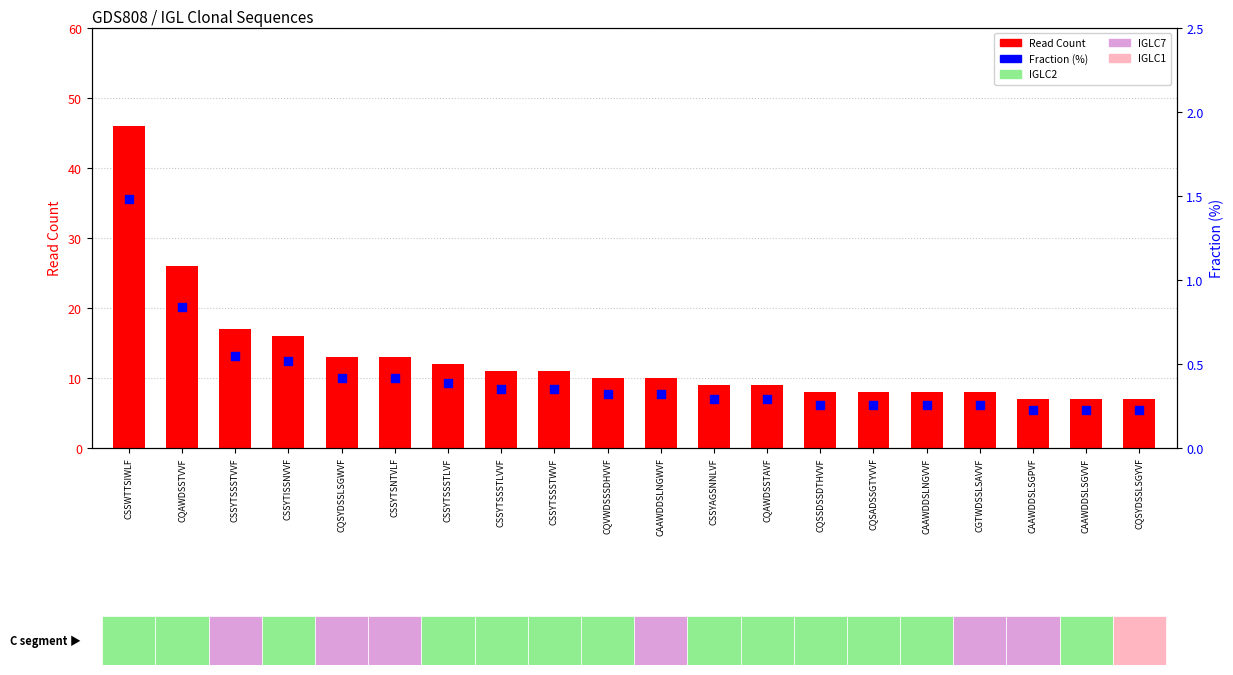

What is the total value across all series at CSSYTSSSTLVF?

12.4